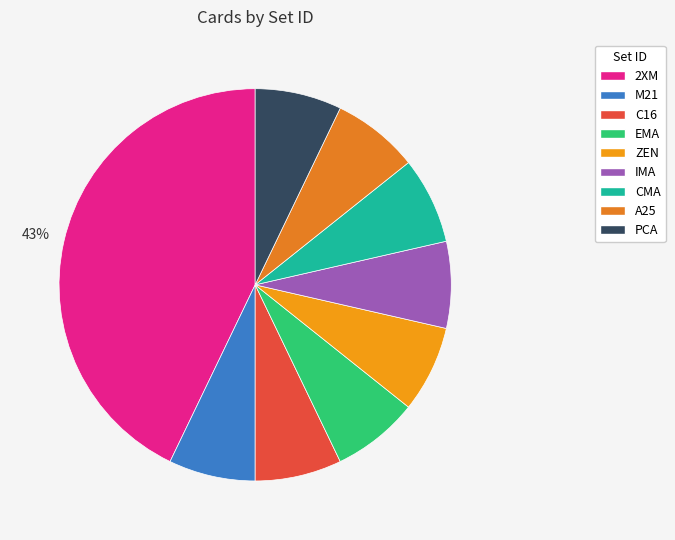

To the nearest percent, what is the difference between the largest and smallest slice percentages?

36%